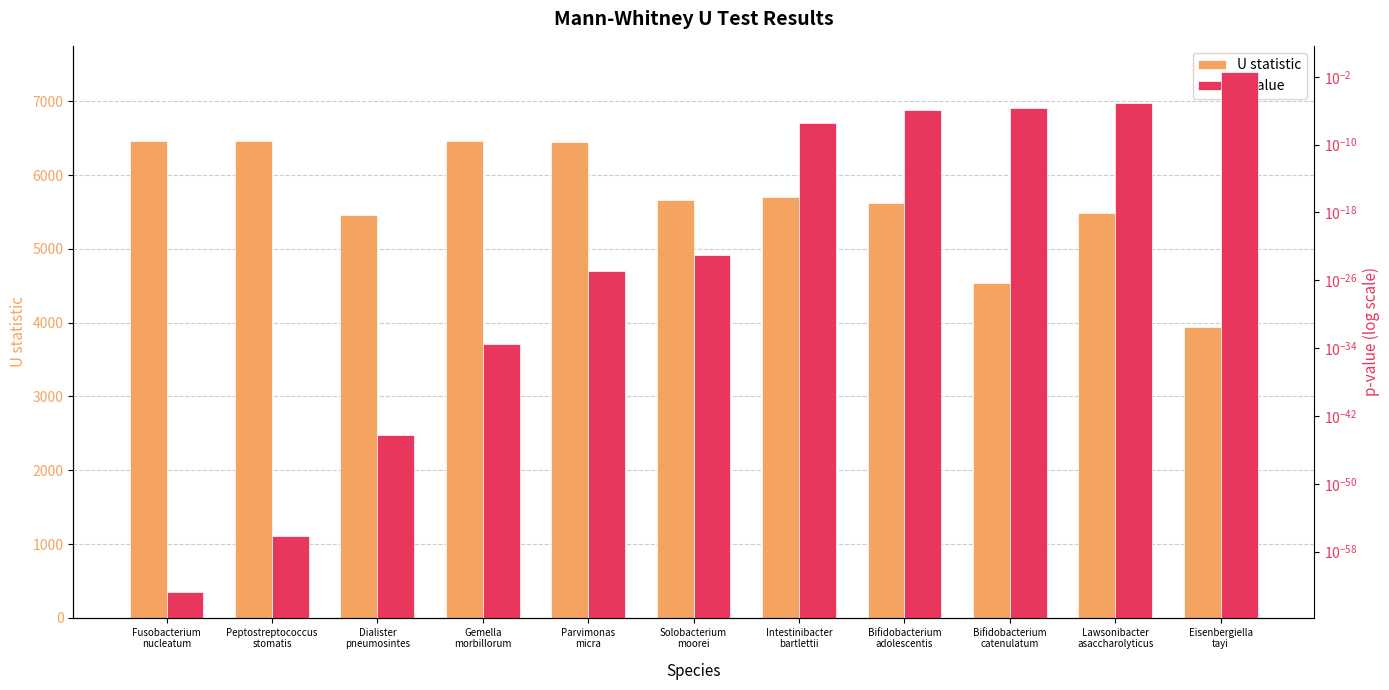

What is the label of the 2nd bar from the left?

Peptostreptococcus
stomatis